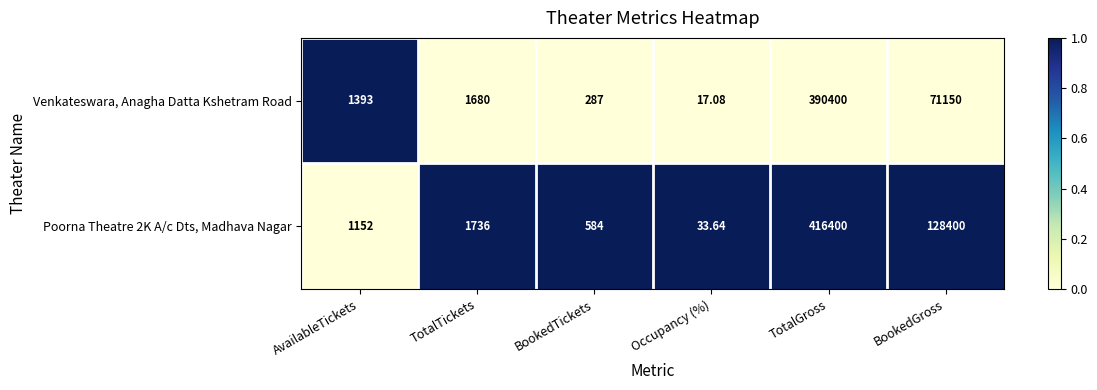

Is the value of Poorna Theatre 2K A/c Dts, Madhava Nagar at BookedTickets greater than the value of Venkateswara, Anagha Datta Kshetram Road at Occupancy (%)?

Yes